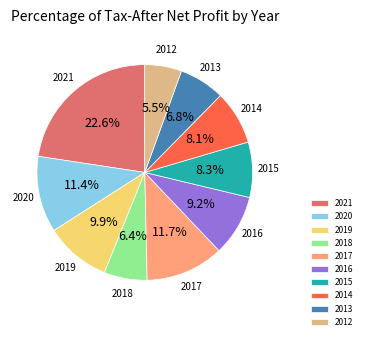

To the nearest percent, what is the difference between the largest and smallest slice percentages?

17%